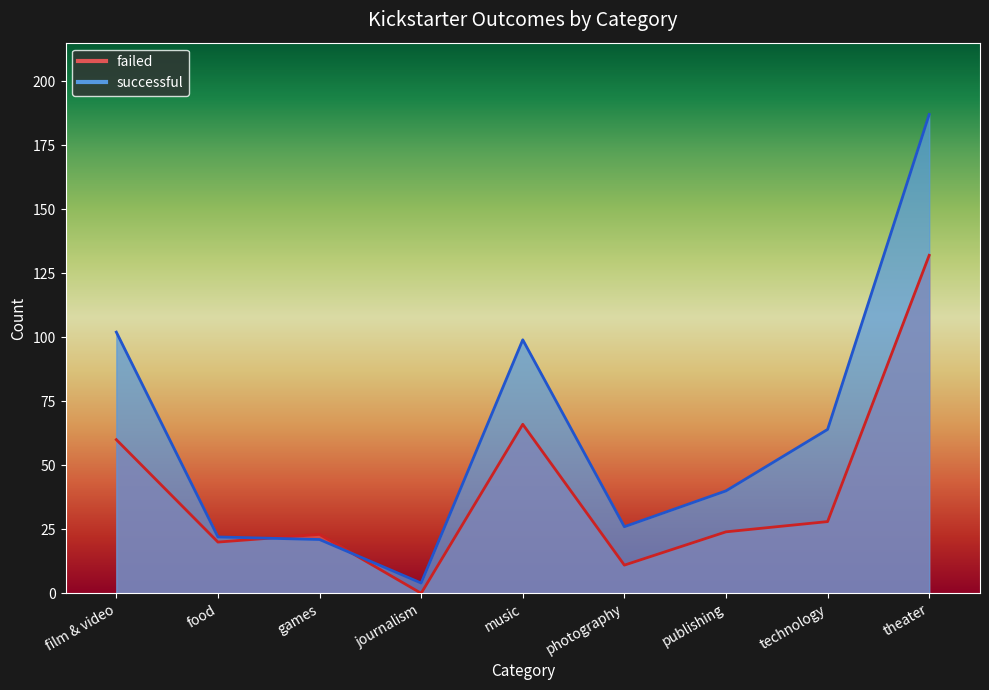

Reading left to right, extract all data points from this chart.

failed: 60	20	23	0	66	11	24	28	132
successful: 102	22	21	4	99	26	40	64	187